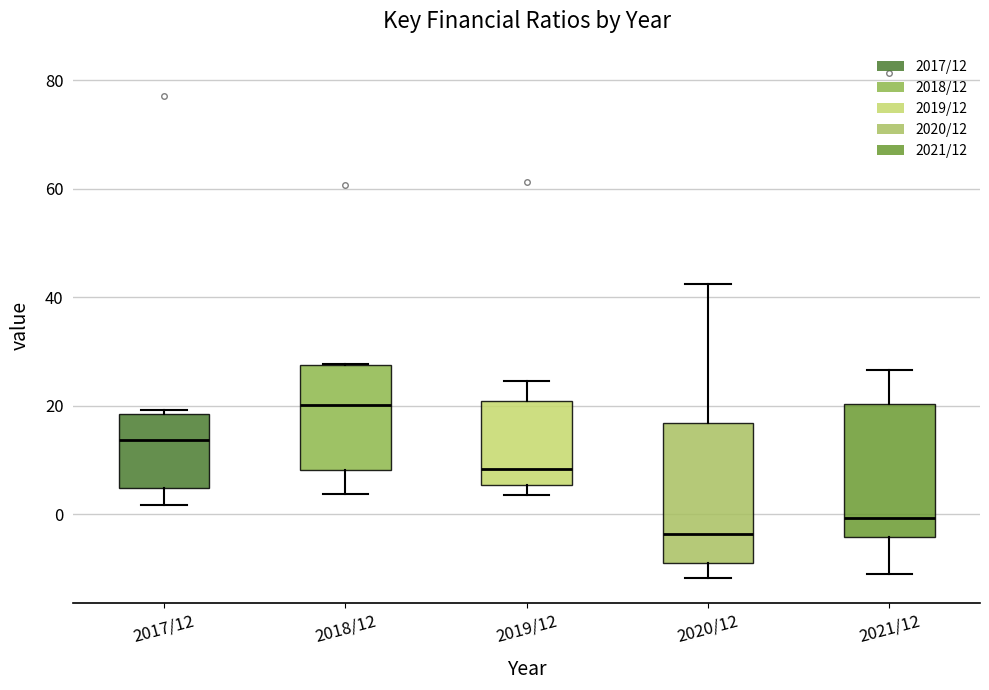

Which box's median line is the lowest?

2020/12